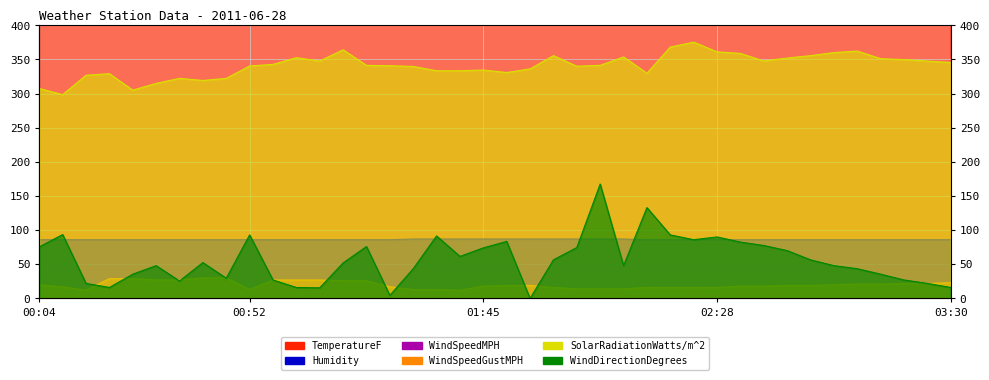

True or false: WindSpeedGustMPH and TemperatureF intersect in this chart.

False